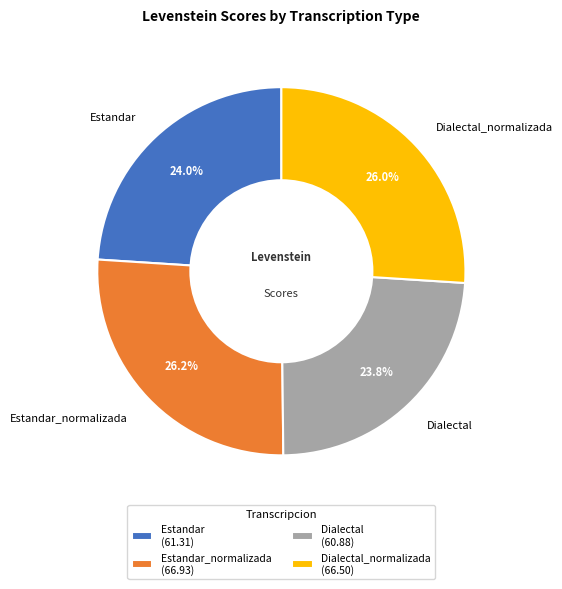

Is it true that Dialectal is 37% of the pie?

False